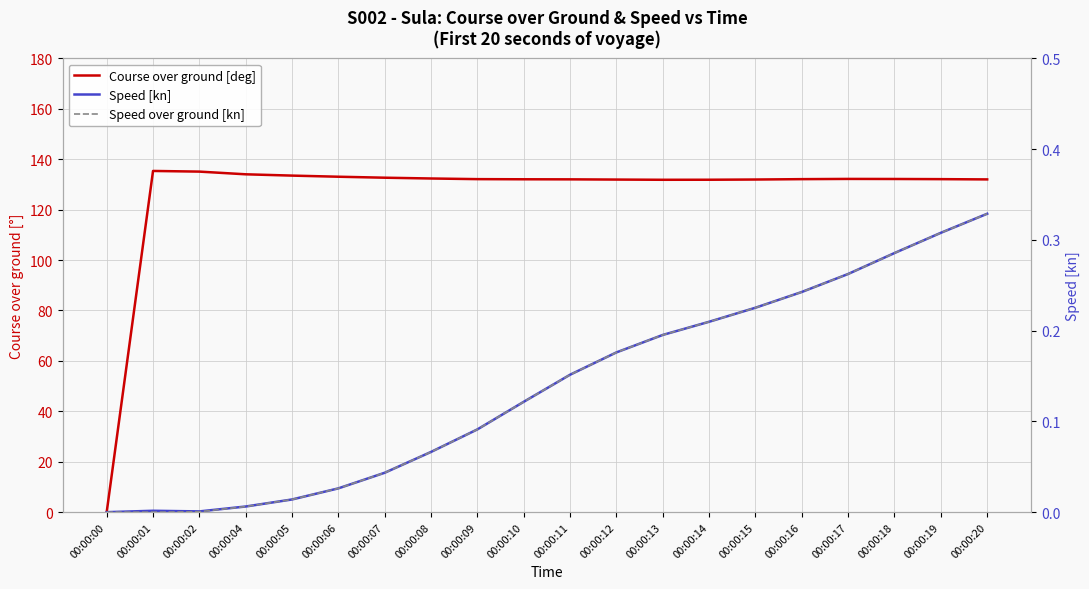

What is the value of the Speed over ground [kn] point at the 20th from the left?

0.3